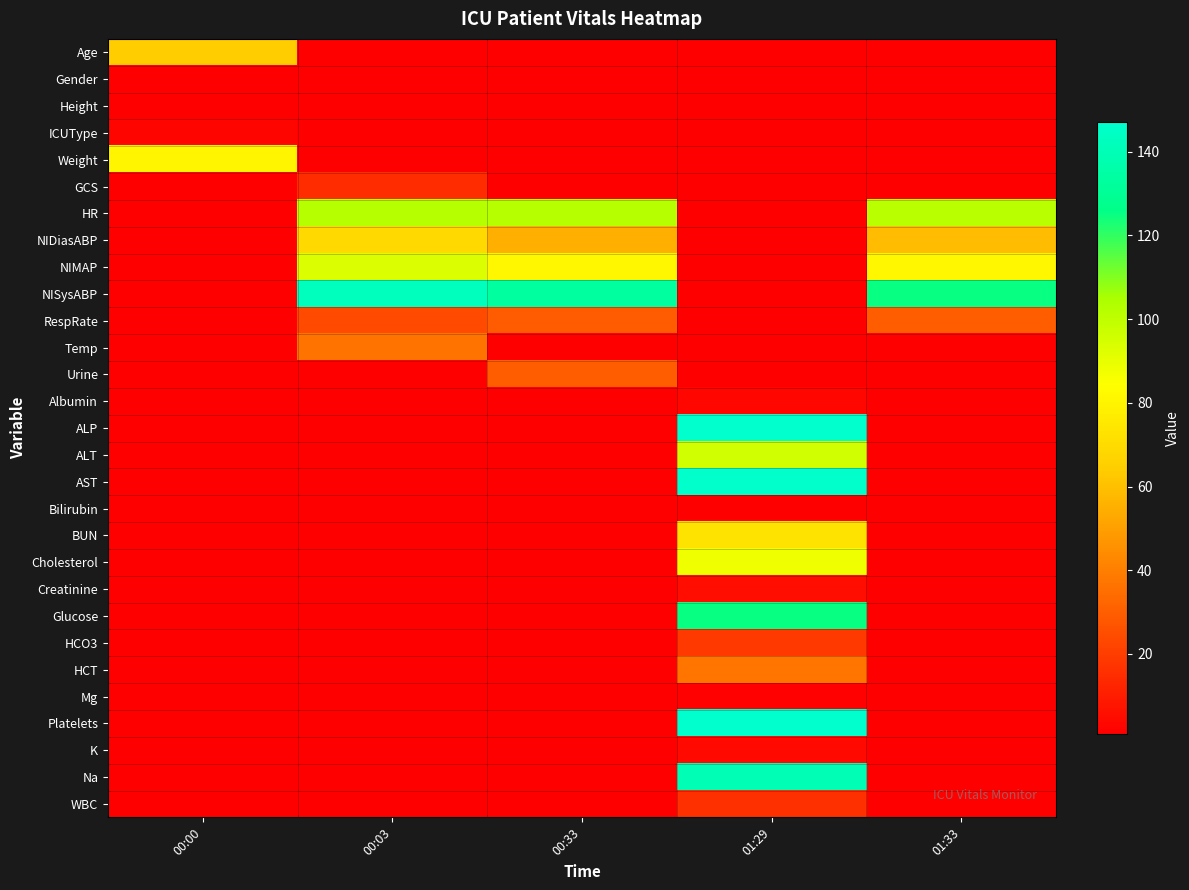

Reading left to right, extract all data points from this chart.

Age: 00:00=64.0	00:03=-1.0	00:33=-1.0	01:29=-1.0	01:33=-1.0
Gender: 00:00=0.0	00:03=-1.0	00:33=-1.0	01:29=-1.0	01:33=-1.0
Height: 00:00=-1.0	00:03=-1.0	00:33=-1.0	01:29=-1.0	01:33=-1.0
ICUType: 00:00=3.0	00:03=-1.0	00:33=-1.0	01:29=-1.0	01:33=-1.0
Weight: 00:00=80.3	00:03=-1.0	00:33=-1.0	01:29=-1.0	01:33=-1.0
GCS: 00:00=-1.0	00:03=15.0	00:33=-1.0	01:29=-1.0	01:33=-1.0
HR: 00:00=-1.0	00:03=102.0	00:33=102.0	01:29=-1.0	01:33=101.0
NIDiasABP: 00:00=-1.0	00:03=69.0	00:33=55.0	01:29=-1.0	01:33=59.0
NIMAP: 00:00=-1.0	00:03=93.3	00:33=81.0	01:29=-1.0	01:33=81.0
NISysABP: 00:00=-1.0	00:03=142.0	00:33=133.0	01:29=-1.0	01:33=125.0
RespRate: 00:00=-1.0	00:03=24.0	00:33=29.0	01:29=-1.0	01:33=30.0
Temp: 00:00=-1.0	00:03=36.6	00:33=-1.0	01:29=-1.0	01:33=-1.0
Urine: 00:00=-1.0	00:03=-1.0	00:33=30.0	01:29=-1.0	01:33=-1.0
Albumin: 00:00=-1.0	00:03=-1.0	00:33=-1.0	01:29=3.2	01:33=-1.0
ALP: 00:00=-1.0	00:03=-1.0	00:33=-1.0	01:29=156.0	01:33=-1.0
ALT: 00:00=-1.0	00:03=-1.0	00:33=-1.0	01:29=96.0	01:33=-1.0
AST: 00:00=-1.0	00:03=-1.0	00:33=-1.0	01:29=146.0	01:33=-1.0
Bilirubin: 00:00=-1.0	00:03=-1.0	00:33=-1.0	01:29=1.0	01:33=-1.0
BUN: 00:00=-1.0	00:03=-1.0	00:33=-1.0	01:29=73.0	01:33=-1.0
Cholesterol: 00:00=-1.0	00:03=-1.0	00:33=-1.0	01:29=88.0	01:33=-1.0
Creatinine: 00:00=-1.0	00:03=-1.0	00:33=-1.0	01:29=5.3	01:33=-1.0
Glucose: 00:00=-1.0	00:03=-1.0	00:33=-1.0	01:29=125.0	01:33=-1.0
HCO3: 00:00=-1.0	00:03=-1.0	00:33=-1.0	01:29=19.0	01:33=-1.0
HCT: 00:00=-1.0	00:03=-1.0	00:33=-1.0	01:29=37.0	01:33=-1.0
Mg: 00:00=-1.0	00:03=-1.0	00:33=-1.0	01:29=1.8	01:33=-1.0
Platelets: 00:00=-1.0	00:03=-1.0	00:33=-1.0	01:29=160.0	01:33=-1.0
K: 00:00=-1.0	00:03=-1.0	00:33=-1.0	01:29=4.2	01:33=-1.0
Na: 00:00=-1.0	00:03=-1.0	00:33=-1.0	01:29=140.0	01:33=-1.0
WBC: 00:00=-1.0	00:03=-1.0	00:33=-1.0	01:29=16.2	01:33=-1.0